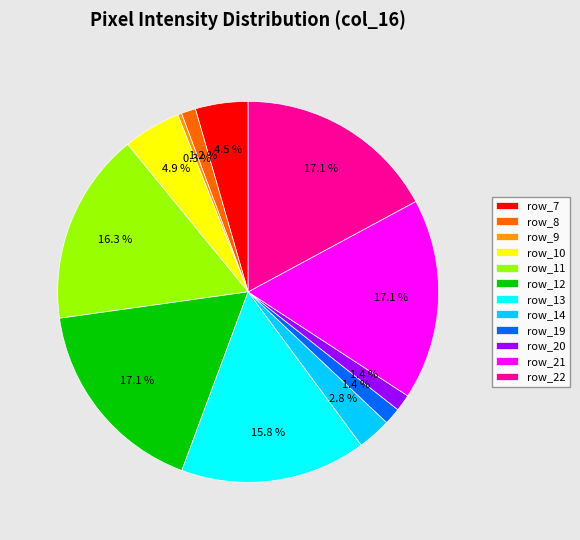

Which slice is the smallest?

row_9